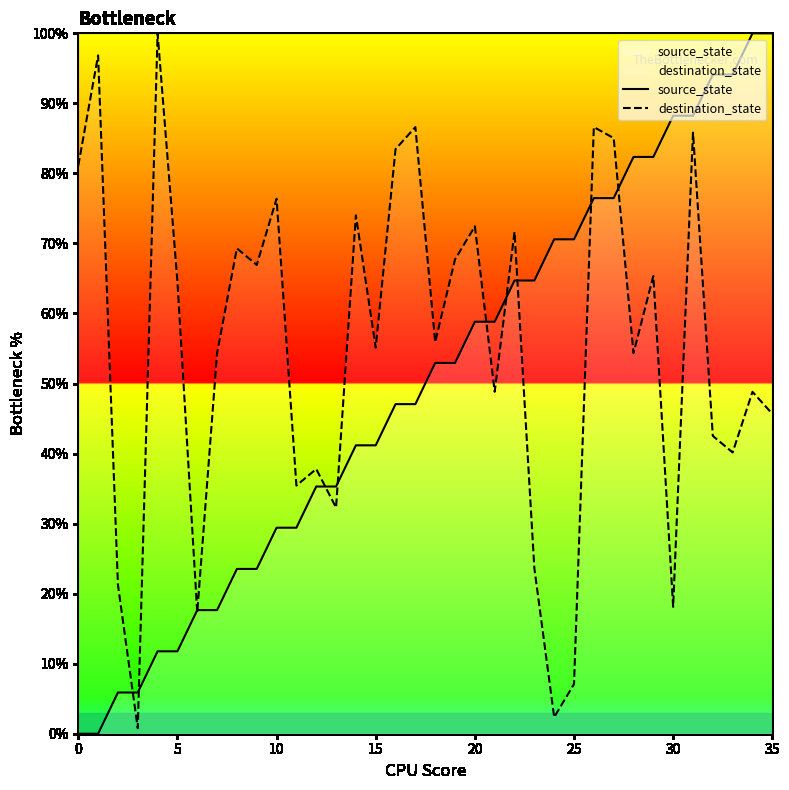

Is the value of destination_state at 33 greater than the value of source_state at 18?

No